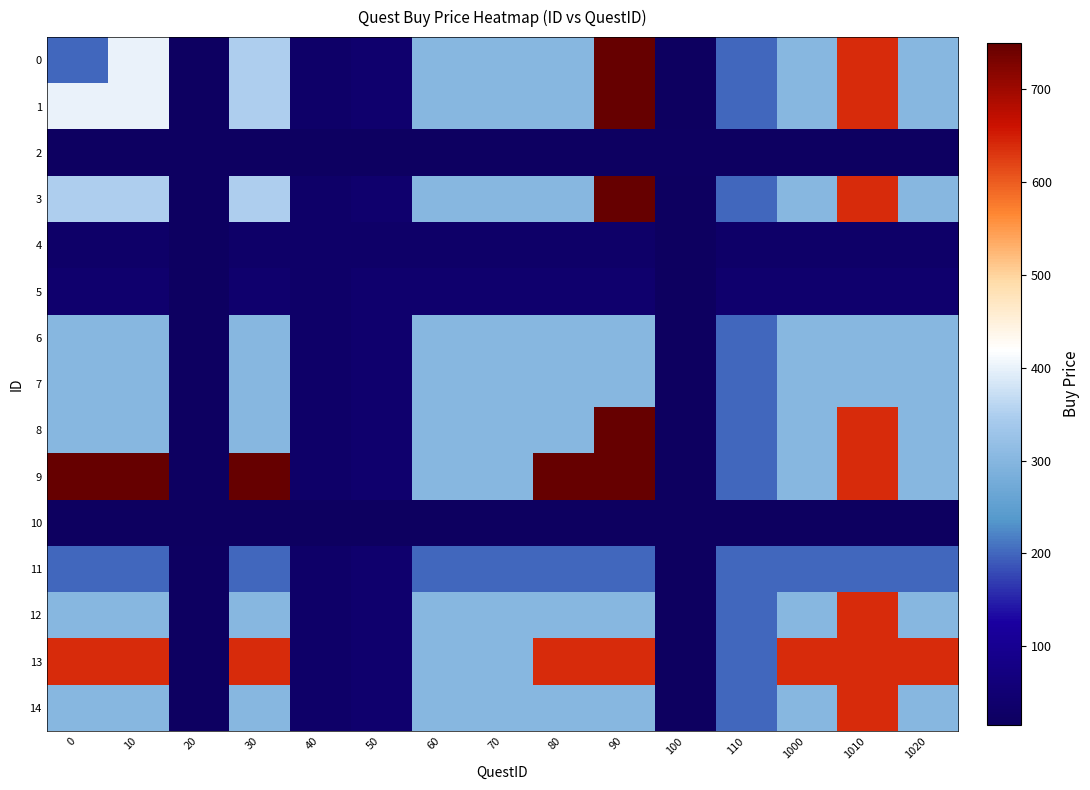

What is the difference between the highest and lowest values at 40?

15